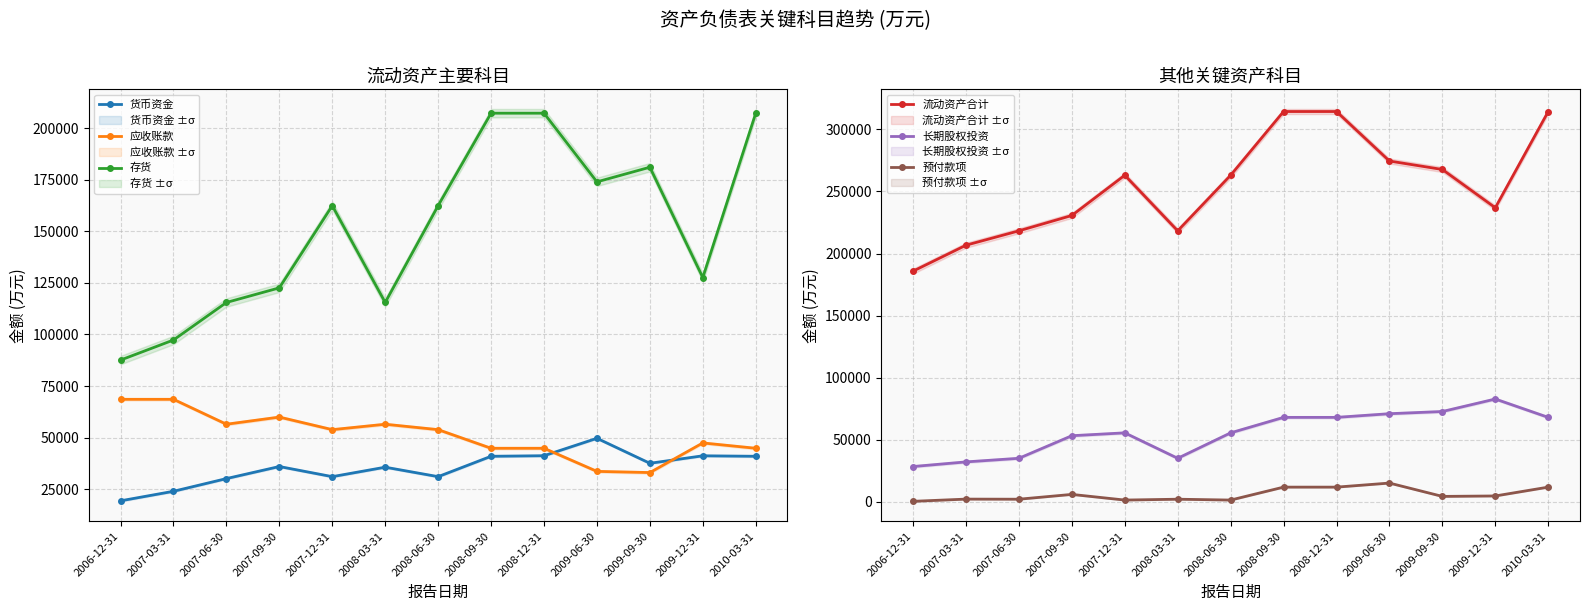

At which label does 长期股权投资 reach its minimum?

2006-12-31